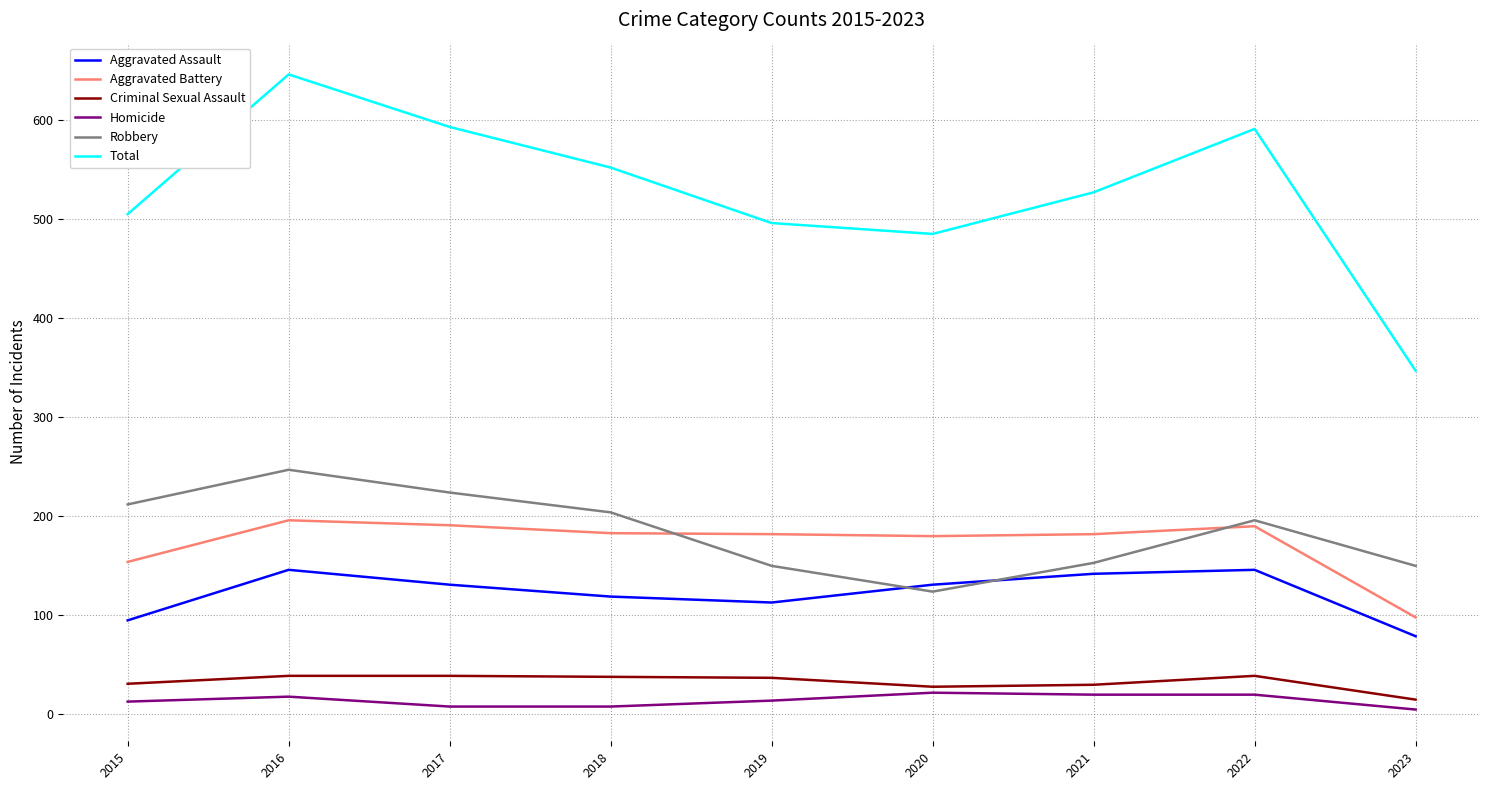

Is this an area chart (filled region under the line)?

No